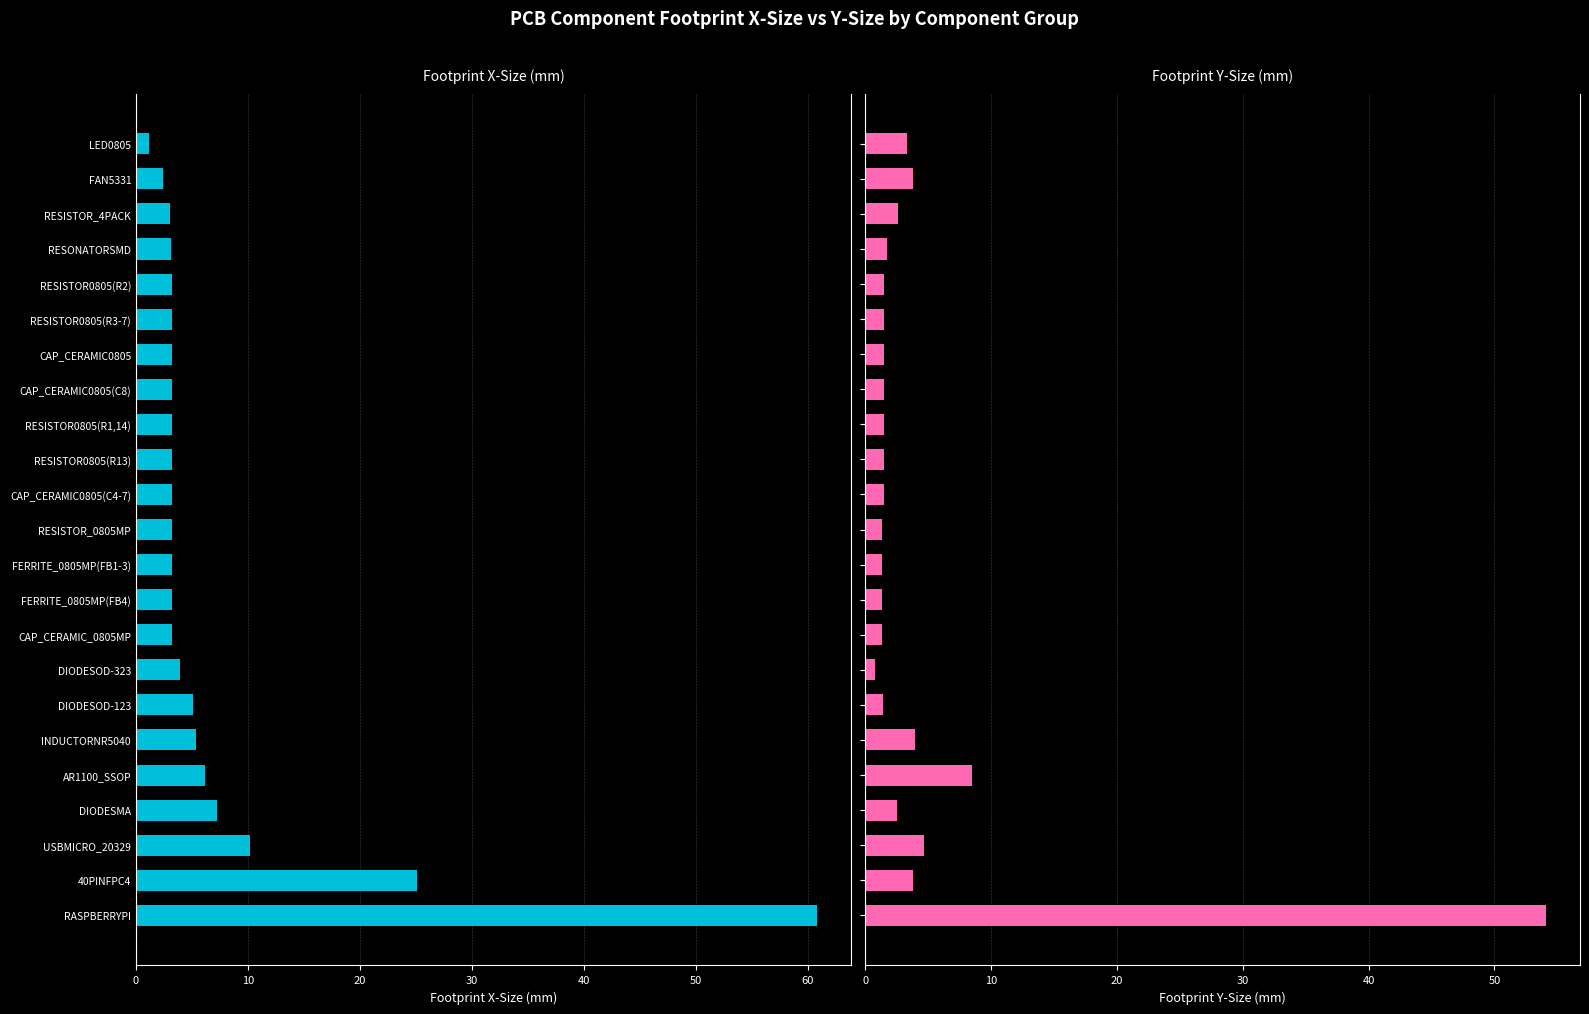

What is the sum of all Footprint Y-Size (mm) values?

106.9